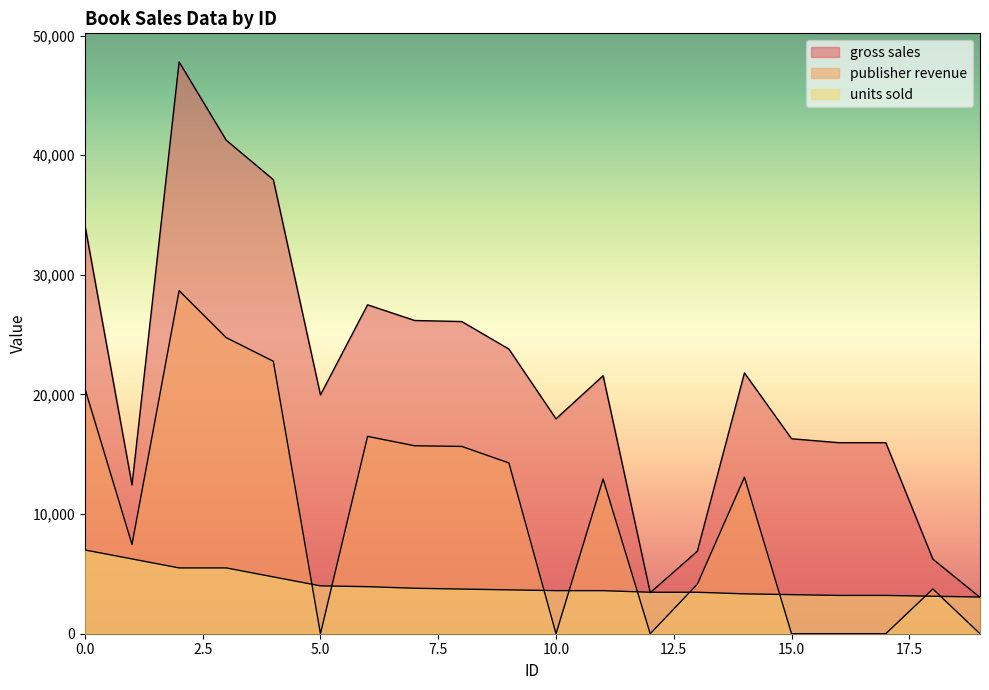

Reading right to left, list all the values displayed in this chart.

gross sales: 3035.3	6234.7	15968.0	15968.0	16297.3	21797.8	6897.3	3431.3	21564.0	17964.0	23792.3	26093.7	26182.0	27491.7	19960.0	37952.5	41250.0	47795.0	12437.5	34160.0
publisher revenue: 0.0	3740.8	0.0	0.0	0.0	13078.7	4138.4	0.0	12938.4	0.0	14275.4	15656.2	15709.2	16495.0	0.0	22771.5	24750.0	28677.0	7462.5	20496.0
units sold: 3066.0	3133.0	3200.0	3200.0	3266.0	3333.0	3466.0	3466.0	3600.0	3600.0	3666.0	3733.0	3800.0	3933.0	4000.0	4750.0	5500.0	5500.0	6250.0	7000.0